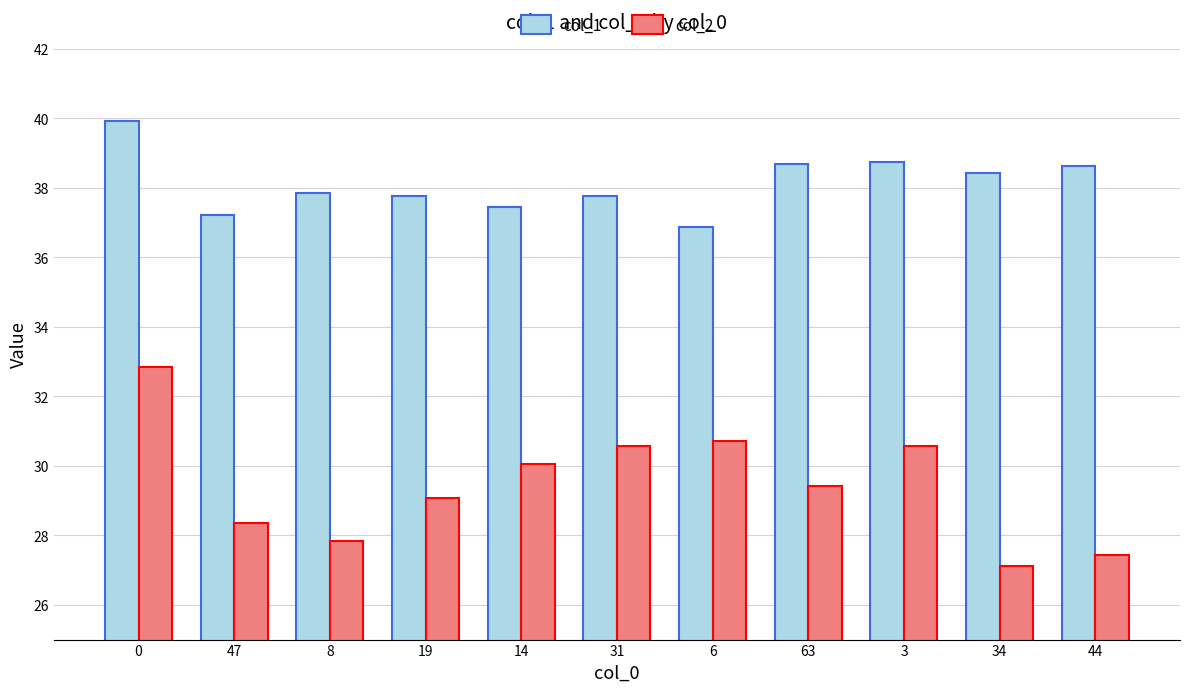

What is the average value of the col_2 series?

29.5